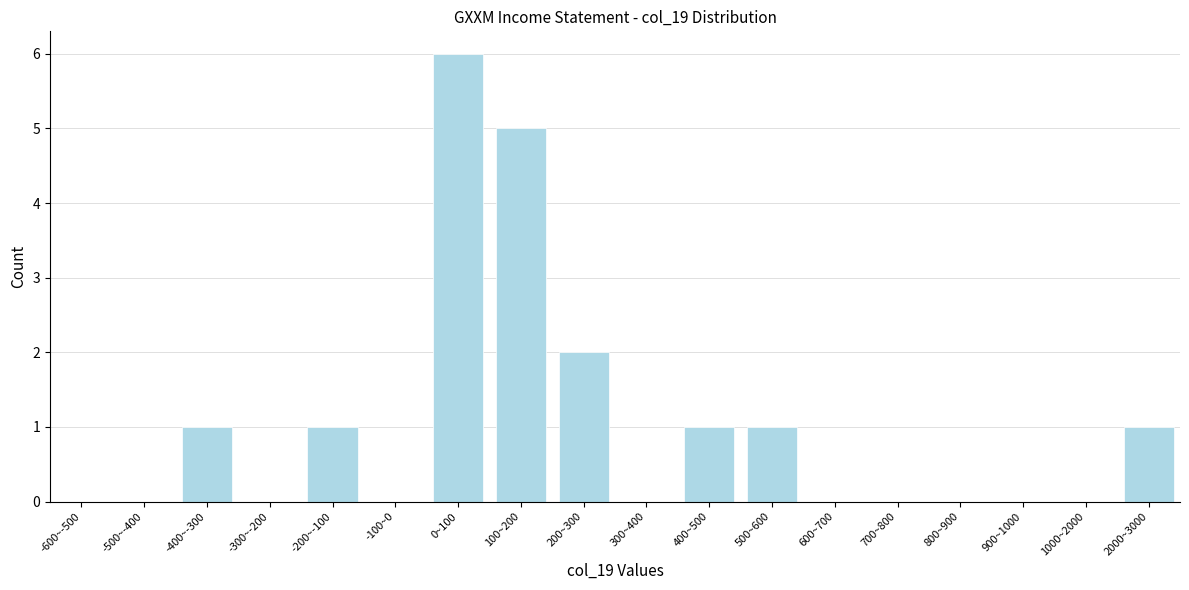

Reading left to right, transcribe all the data shown in this chart.

-600~-500=0	-500~-400=0	-400~-300=1	-300~-200=0	-200~-100=1	-100~0=0	0~100=6	100~200=5	200~300=2	300~400=0	400~500=1	500~600=1	600~700=0	700~800=0	800~900=0	900~1000=0	1000~2000=0	2000~3000=1